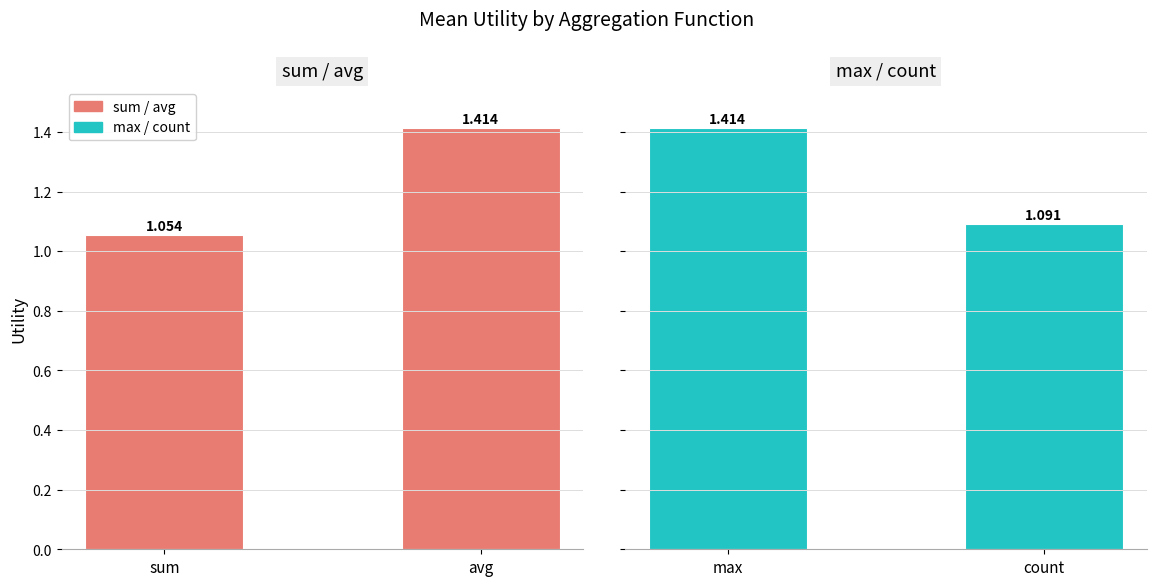

What is the sum of the sum / avg values at sum and avg?

2.5